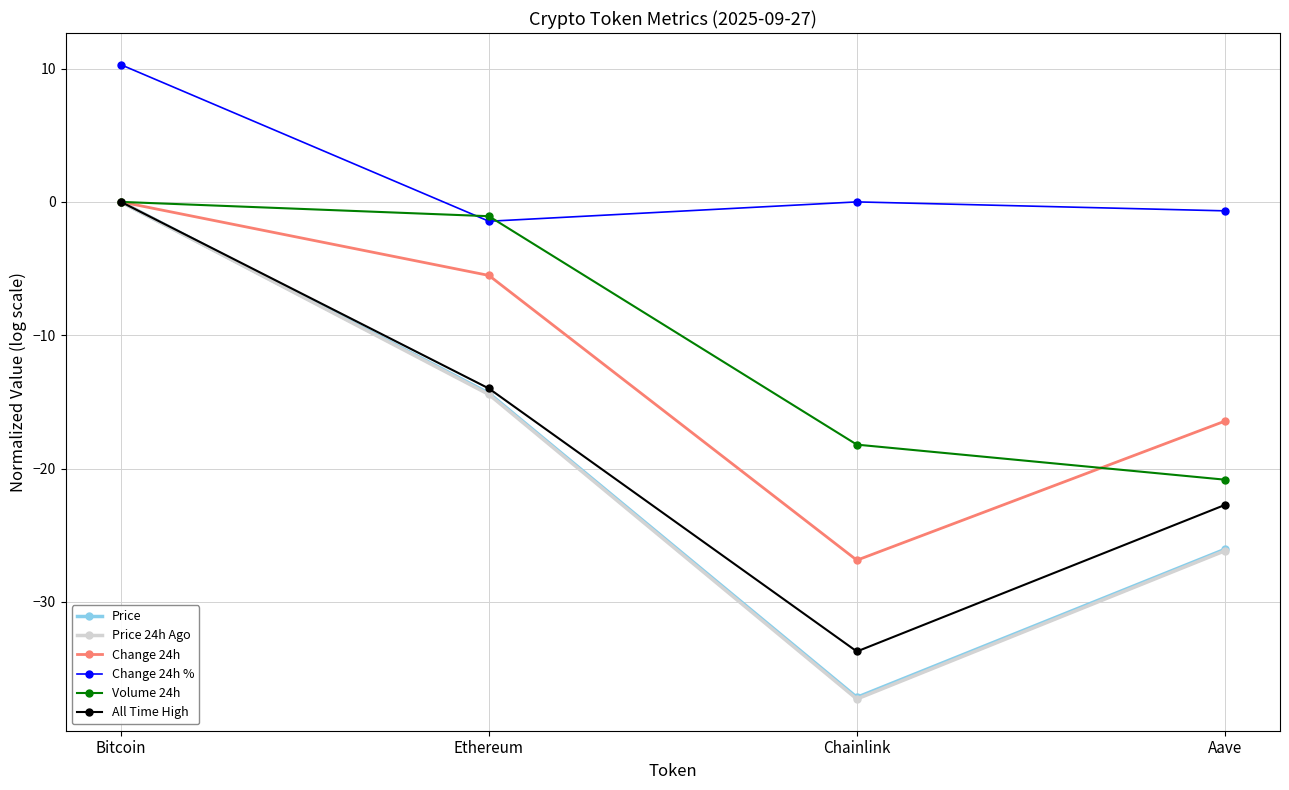

The value of Change 24h % at Ethereum is -1.5. True or false?

True